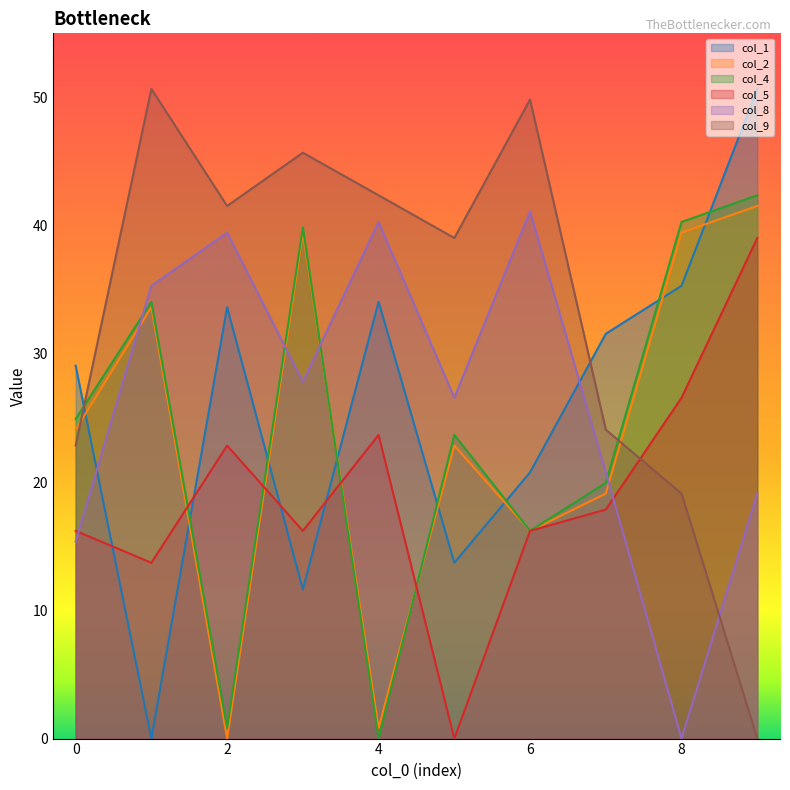

Which series has the largest total across all categories?

col_9